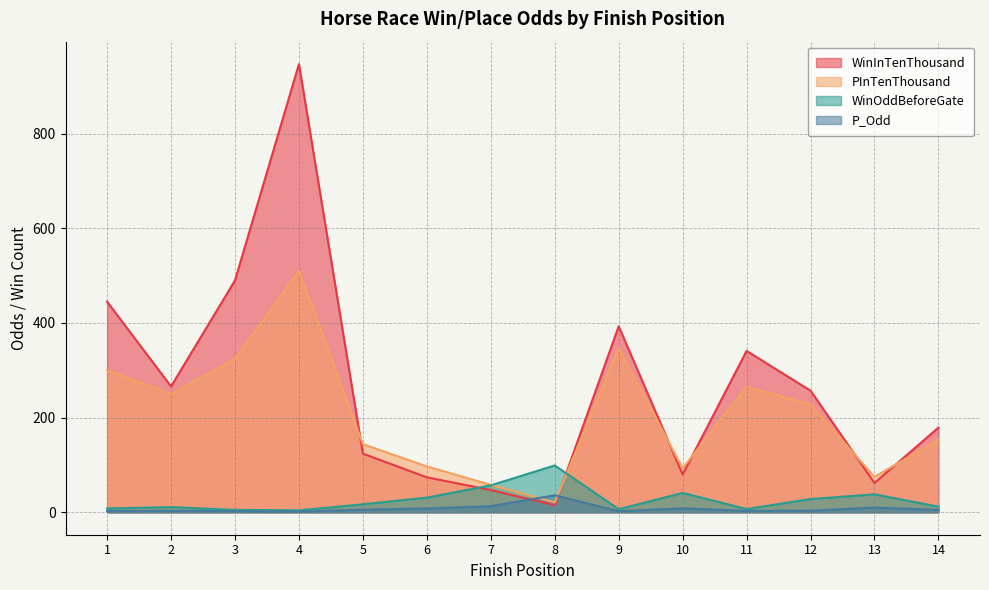

What is the value of the WinInTenThousand point at the 3rd from the left?

490.0